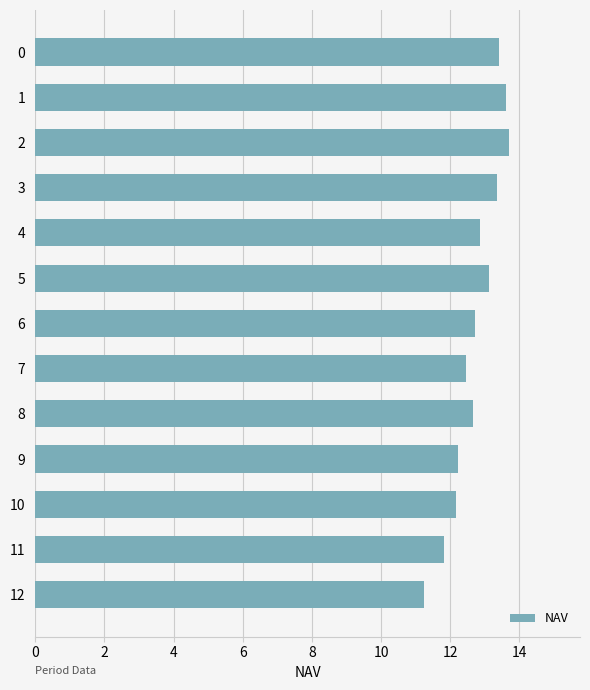

What is the value of the 11th bar from the top?

12.2